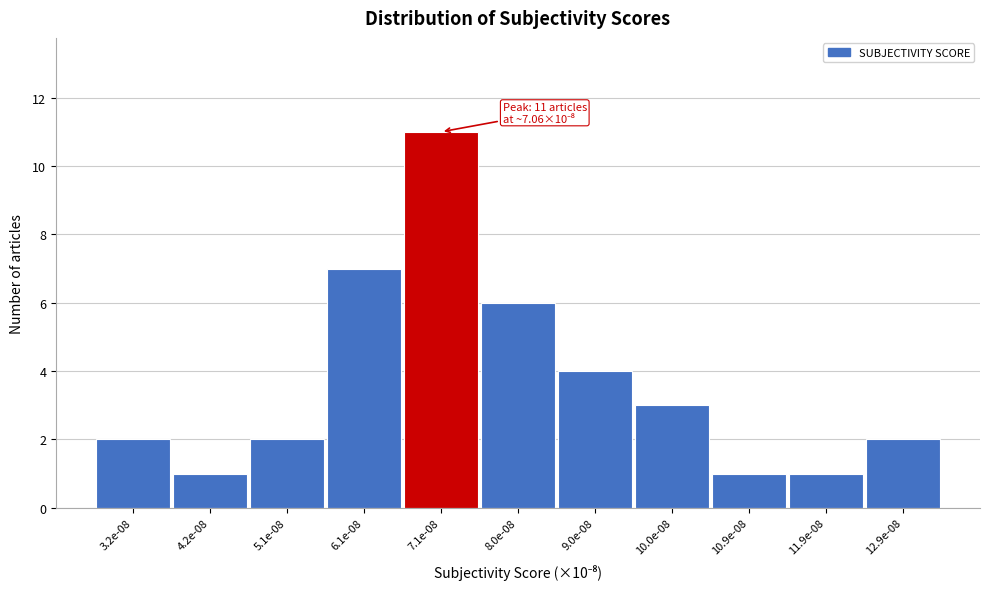

Reading left to right, list all the values displayed in this chart.

3.2e-08=2	4.2e-08=1	5.1e-08=2	6.1e-08=7	7.1e-08=11	8.0e-08=6	9.0e-08=4	10.0e-08=3	10.9e-08=1	11.9e-08=1	12.9e-08=2